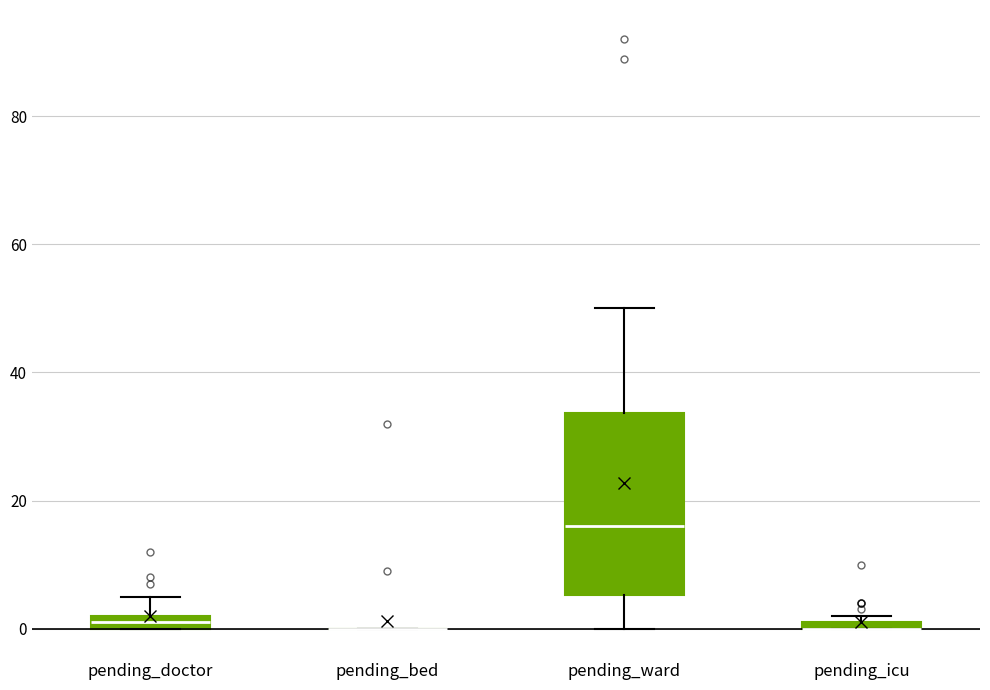

Comparing the boxes themselves (not the whiskers), which one is the tallest?

pending_ward